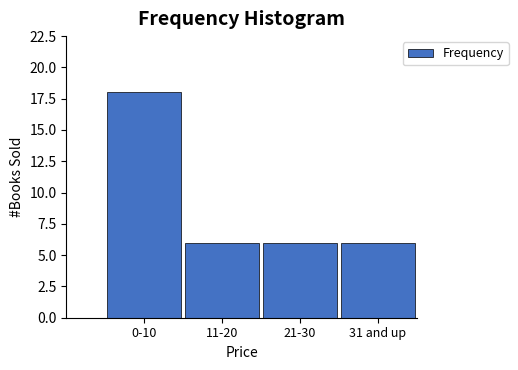

Reading left to right, what are all the values shown in this chart?

18	6	6	6